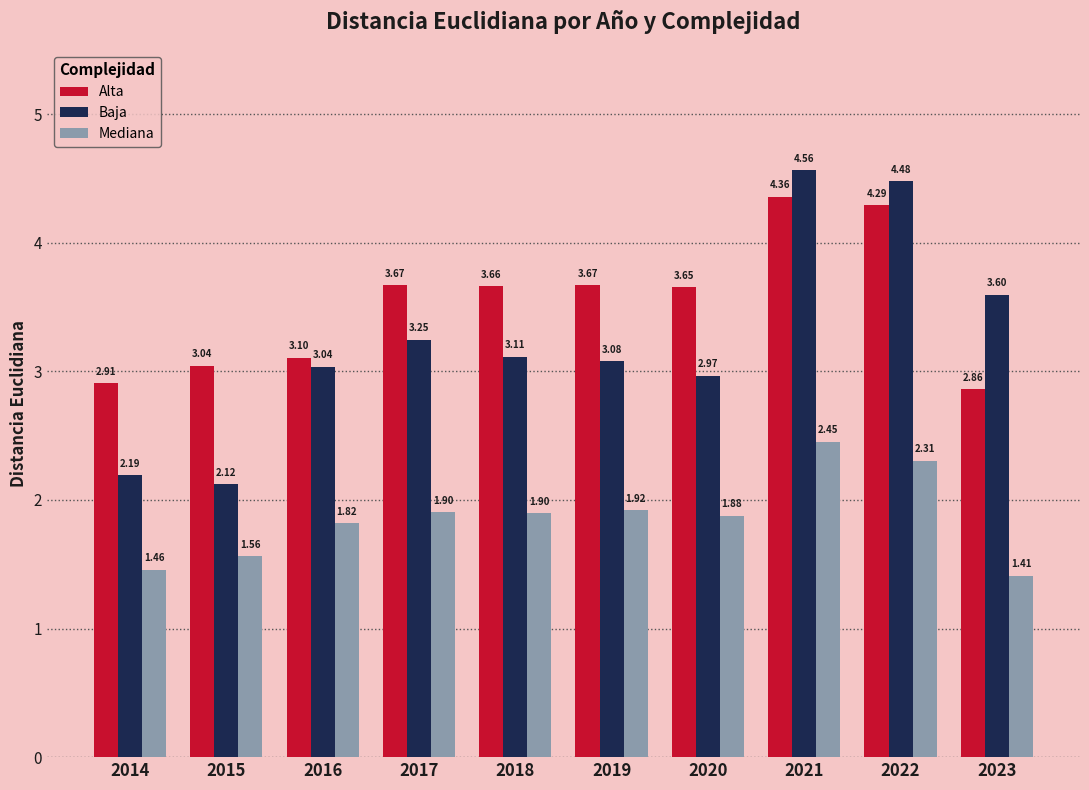

Which category has the lowest value in the Alta series?

2023